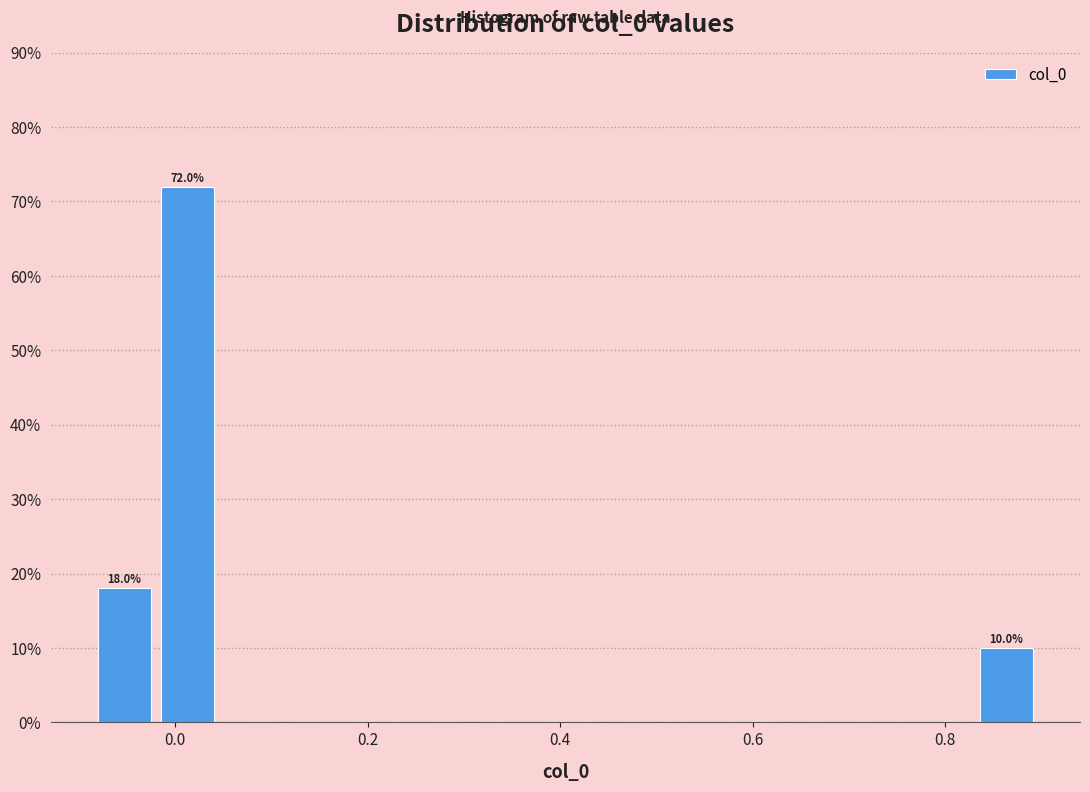

Around what value on the x-axis is the tallest bar? Give the approximate position of its centre, as read against the axis.

0.02